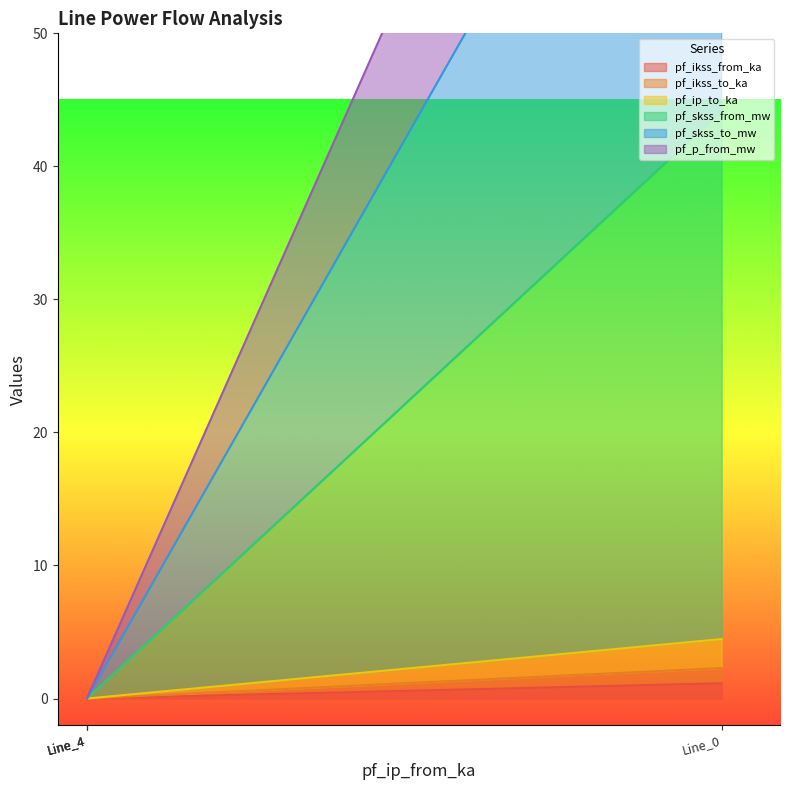

True or false: pf_ip_to_ka has more than 2 points higher than both neighbors.

False